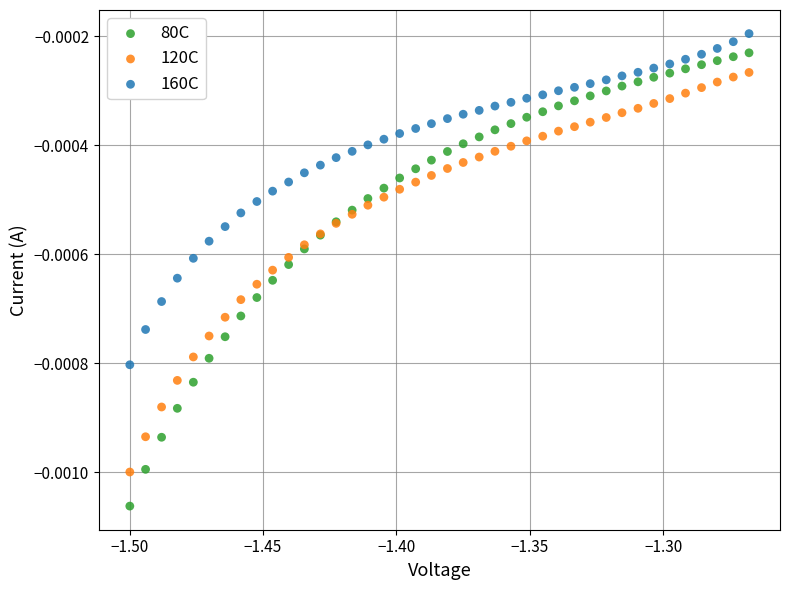

Which series contains the lowest Y value?

80C